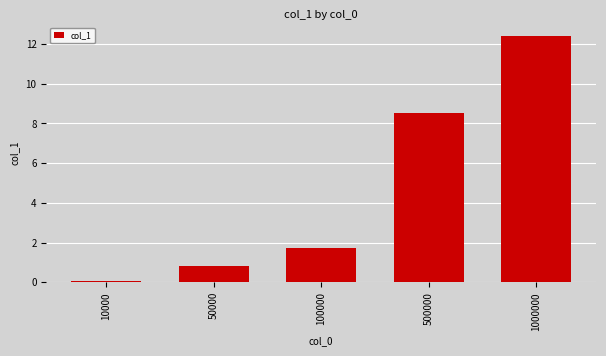

Is it true that the value at 1000000 is 22.1?

False